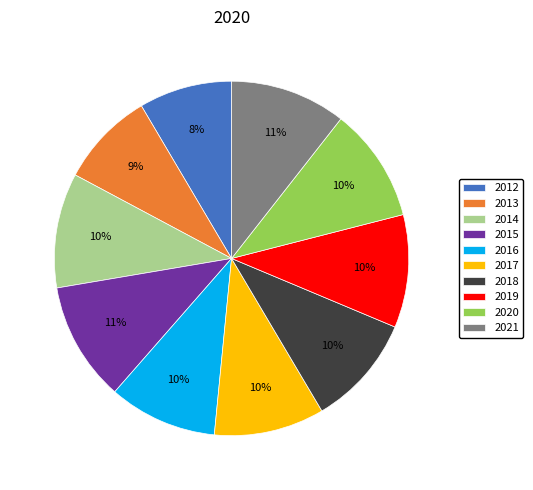

To the nearest percent, what portion does 2013 represent?

9%